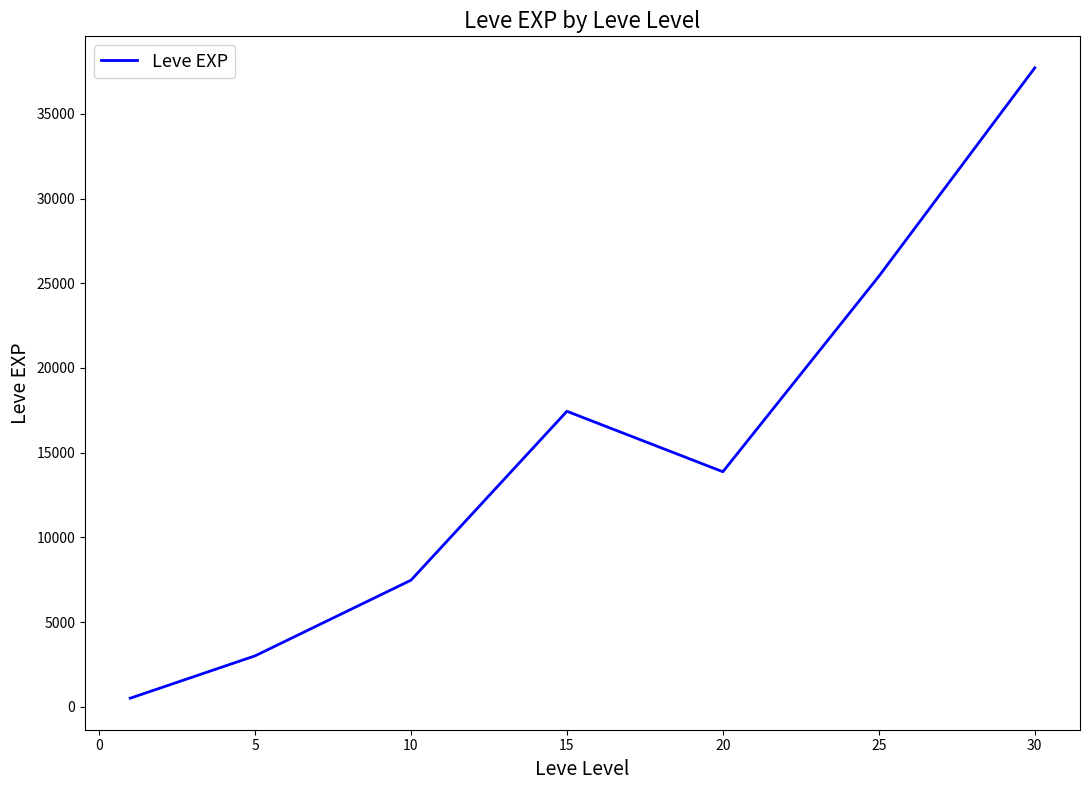

What is the average value?

15062.9